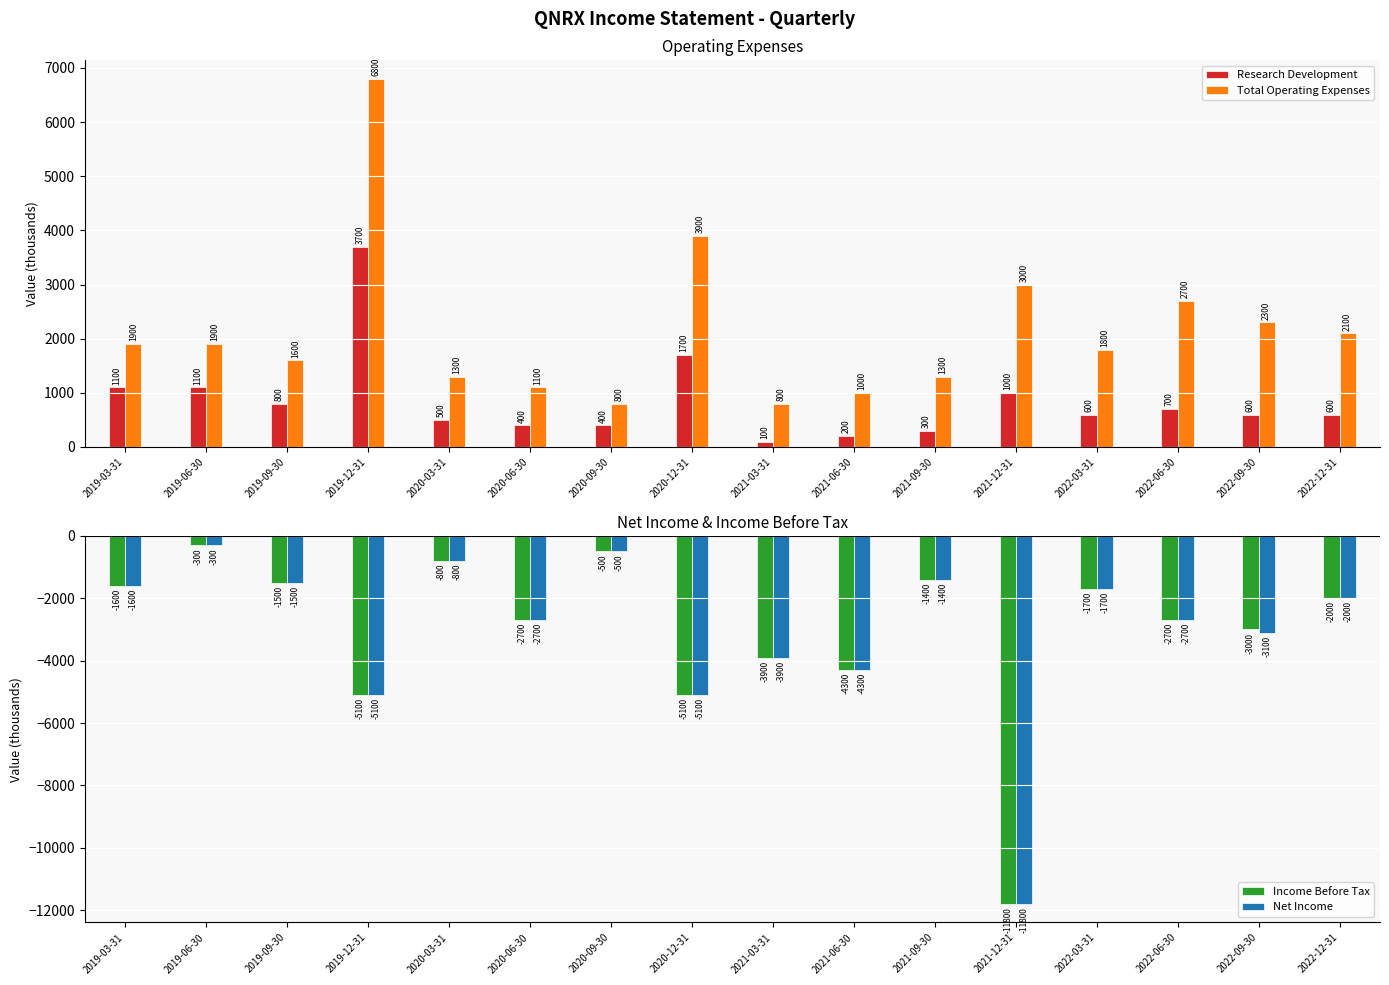

Reading left to right, what are all the values shown in this chart?

Research Development: 1100	1100	800	3700	500	400	400	1700	100	200	300	1000	600	700	600	600
Total Operating Expenses: 1900	1900	1600	6800	1300	1100	800	3900	800	1000	1300	3000	1800	2700	2300	2100
Income Before Tax: -1600	-300	-1500	-5100	-800	-2700	-500	-5100	-3900	-4300	-1400	-11800	-1700	-2700	-3000	-2000
Net Income: -1600	-300	-1500	-5100	-800	-2700	-500	-5100	-3900	-4300	-1400	-11800	-1700	-2700	-3100	-2000